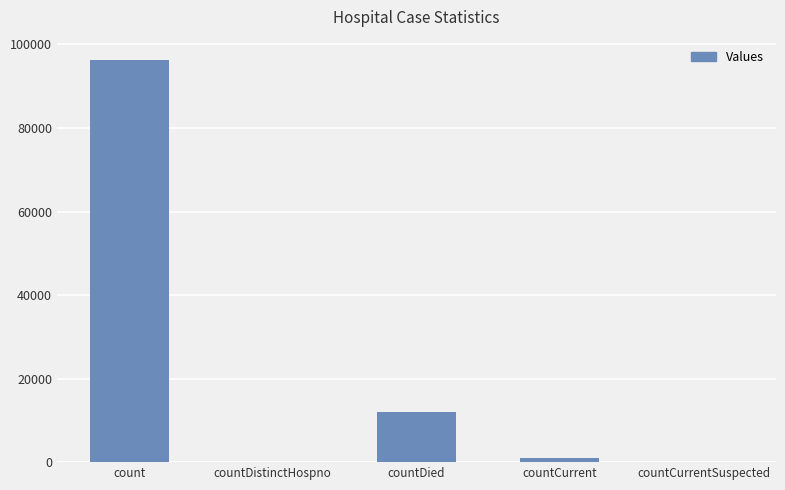

What is the maximum value shown in the chart?

96336